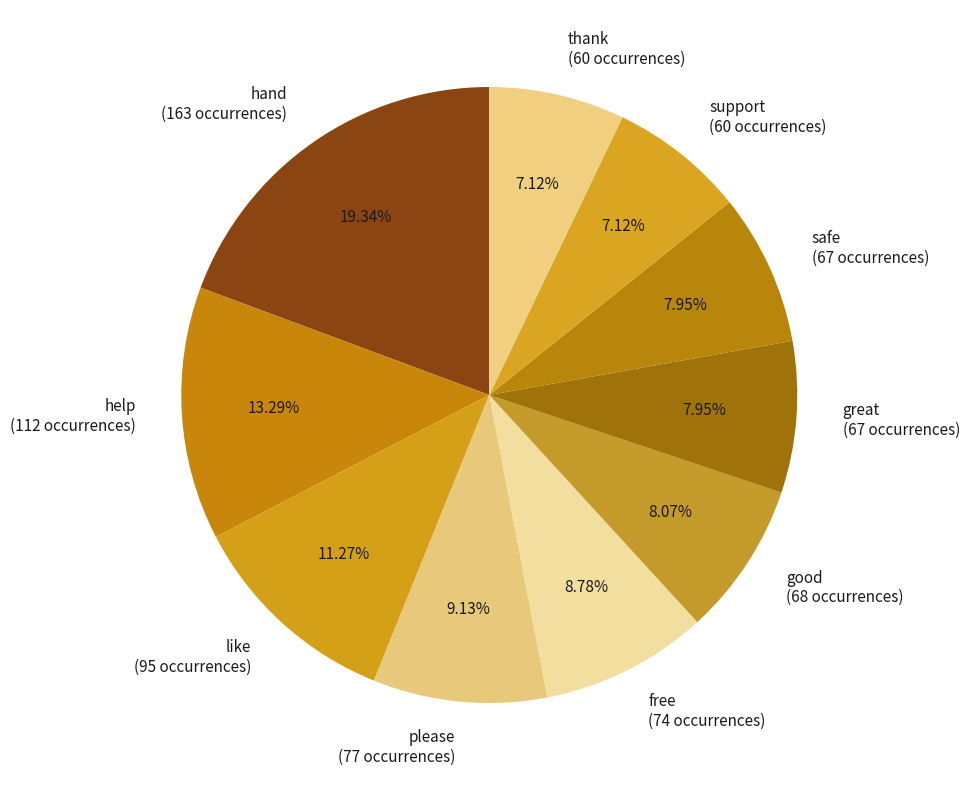

To the nearest percent, what percentage of the pie is help?

13%